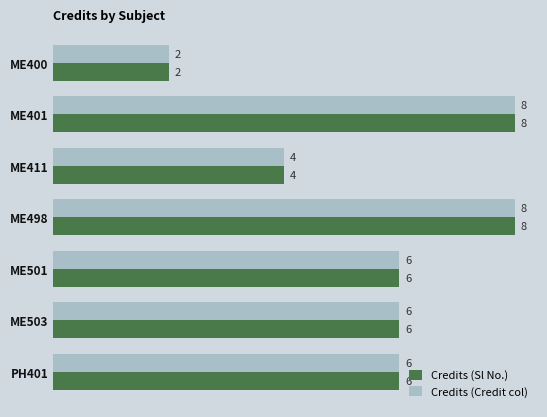

What is the difference between the maximum and minimum values in the Credits (Credit col) series?

6